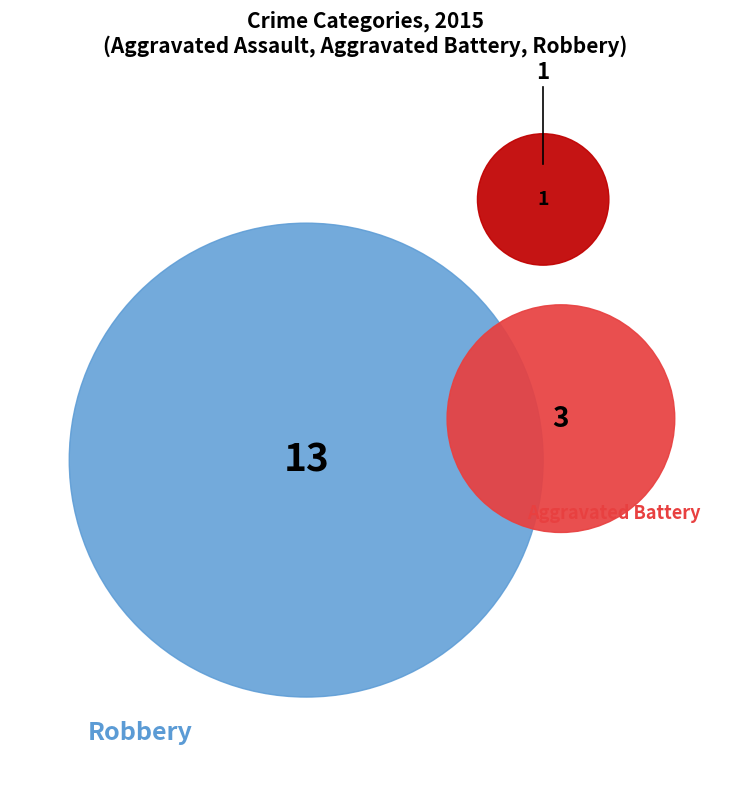

True or false: Aggravated Assault accounts for 20% of the total.

False